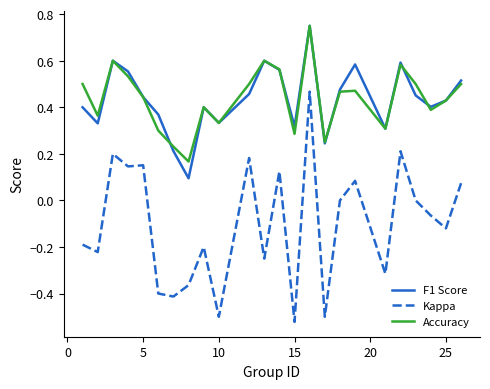

True or false: Kappa and F1 Score cross at least once.

False